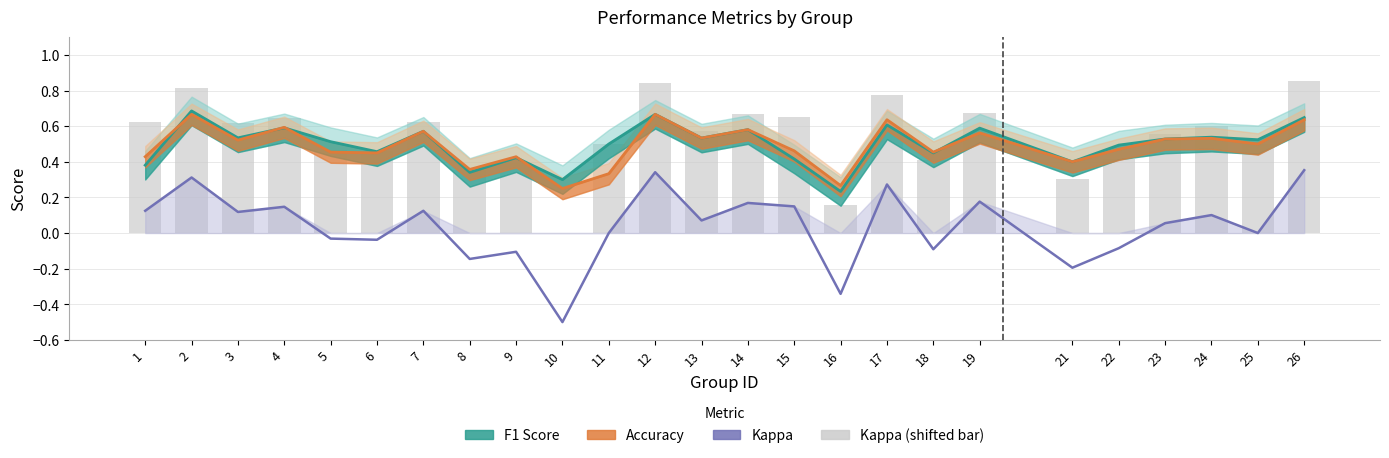

What is the difference between the maximum and second lowest values in the Kappa series?

0.7